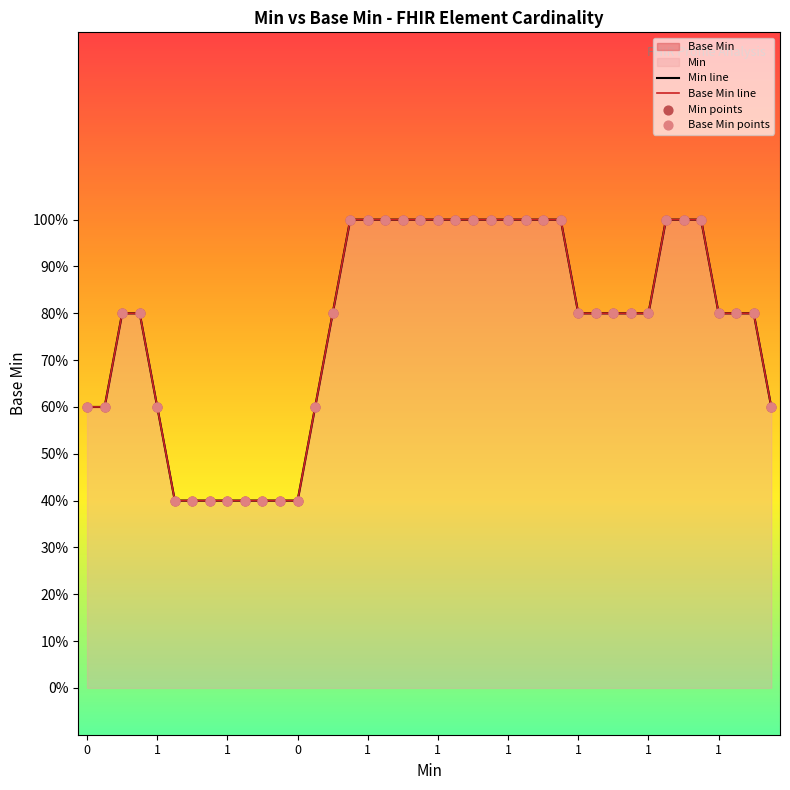

Is the value of Base Min line at 19 greater than the value of Base Min points at 0?

Yes